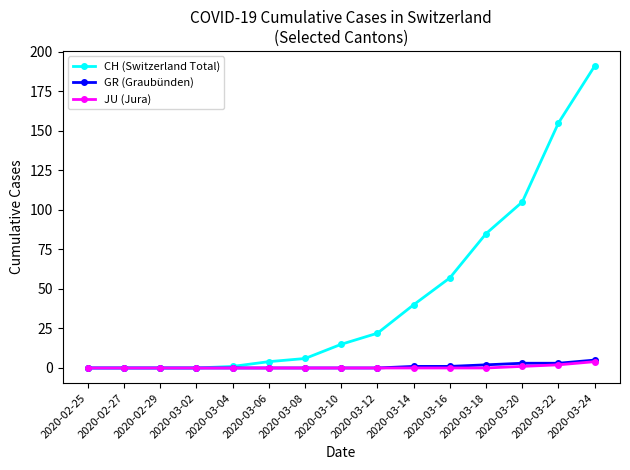

Reading right to left, transcribe all the data shown in this chart.

CH (Switzerland Total): 191	155	105	85	57	40	22	15	6	4	1	0	0	0	0
GR (Graubünden): 5	3	3	2	1	1	0	0	0	0	0	0	0	0	0
JU (Jura): 4	2	1	0	0	0	0	0	0	0	0	0	0	0	0